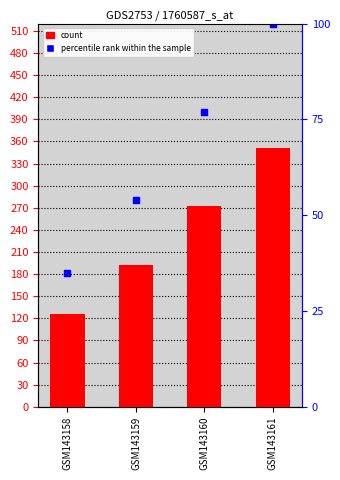

Which has a higher value, GSM143160 or GSM143159?

GSM143160